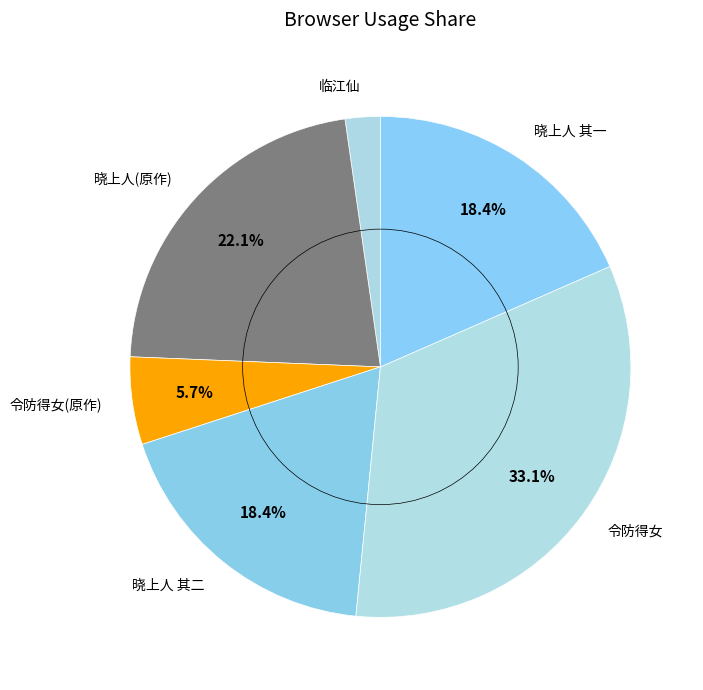

Which slice is the largest?

令防得女